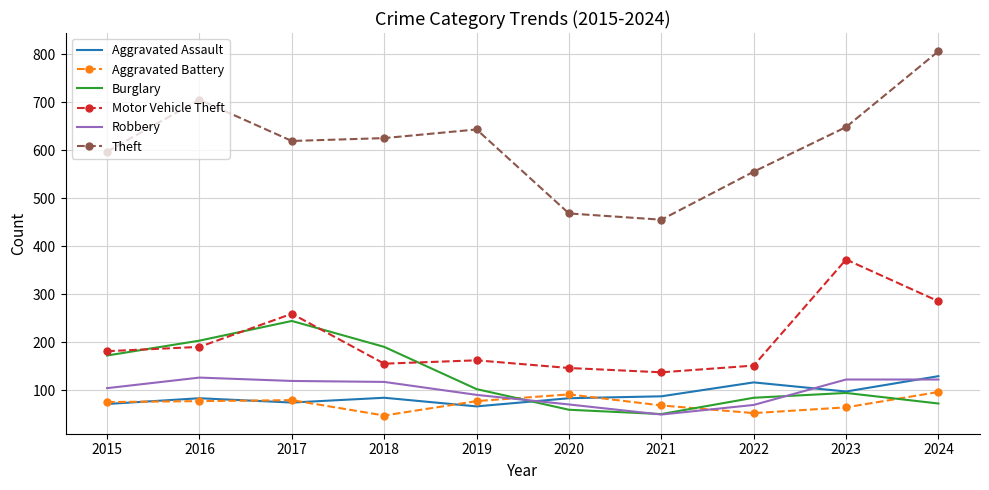

What is the lowest value of the Robbery series?

49